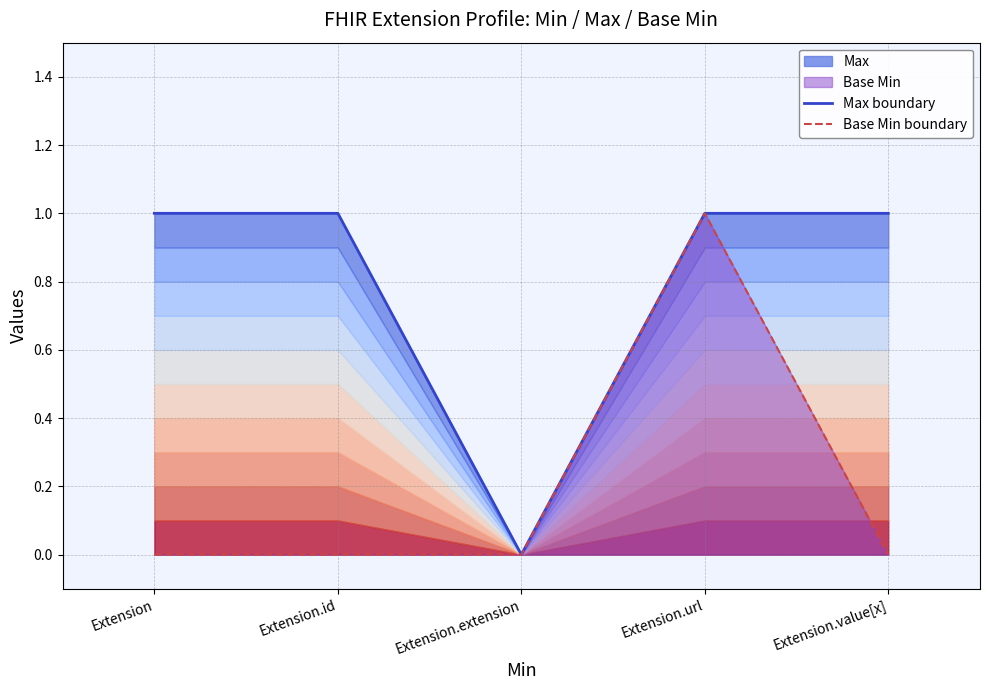

Which series has the widest spread of values?

Max boundary